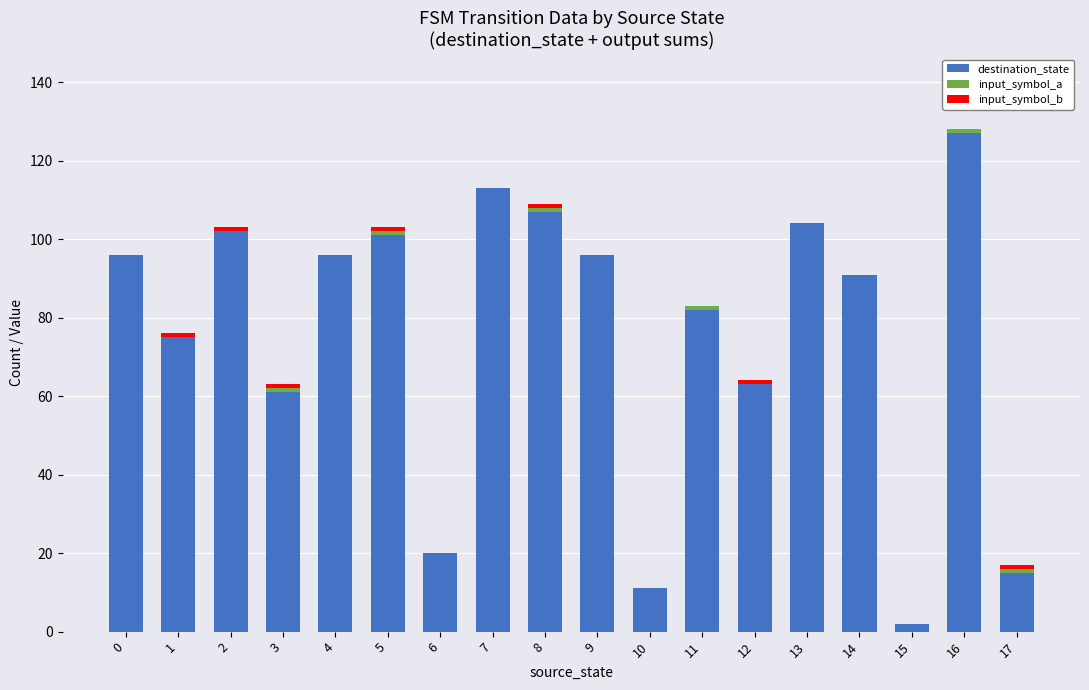

What is the sum of all destination_state values?

1362